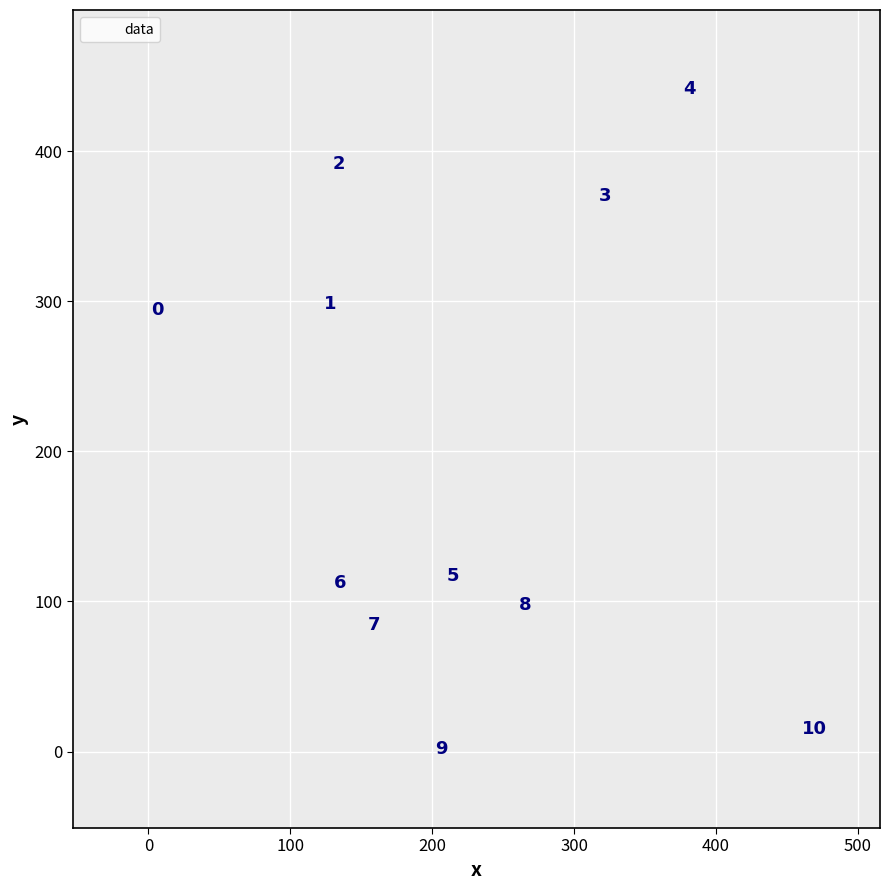

What Y value in the scatter plot is closest to 221?

294.3